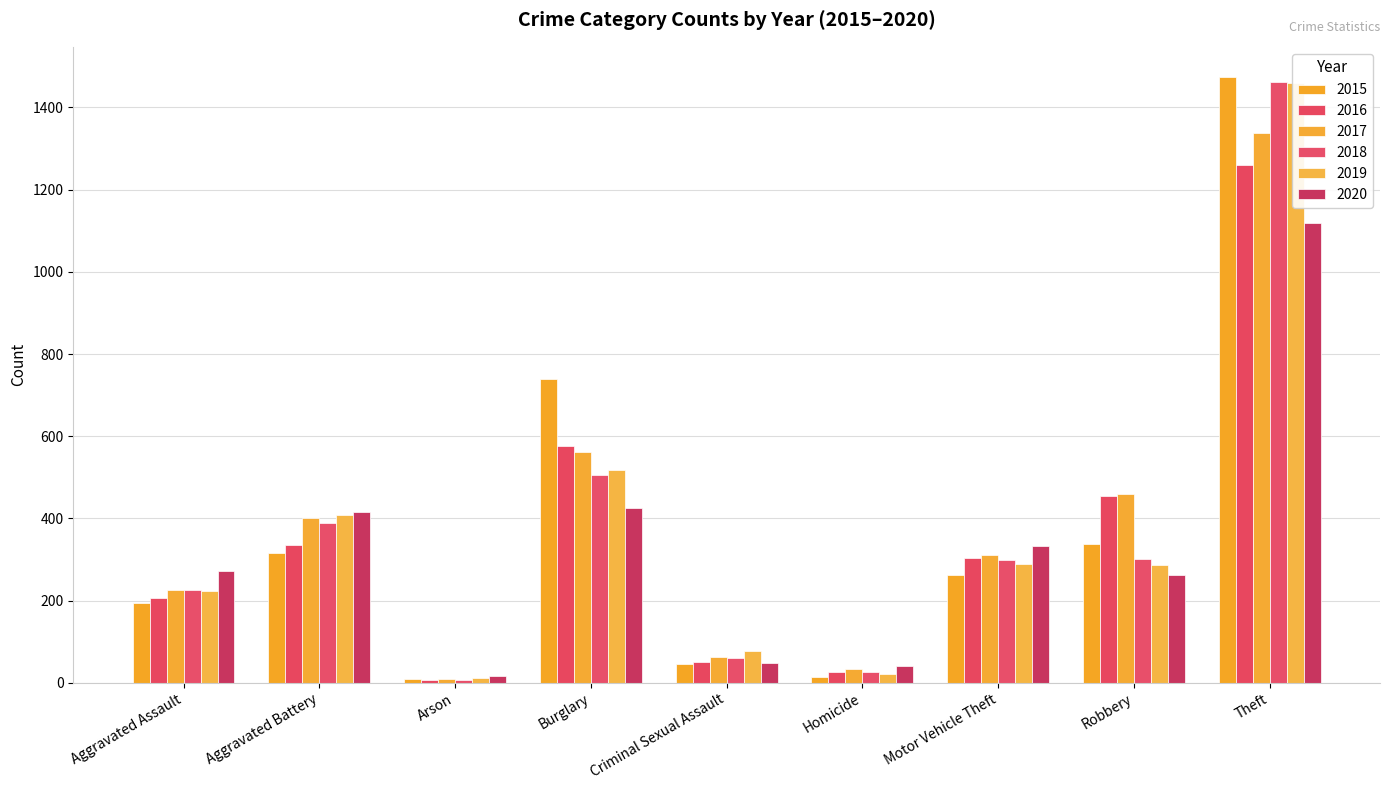

How many bars are there in total?

54